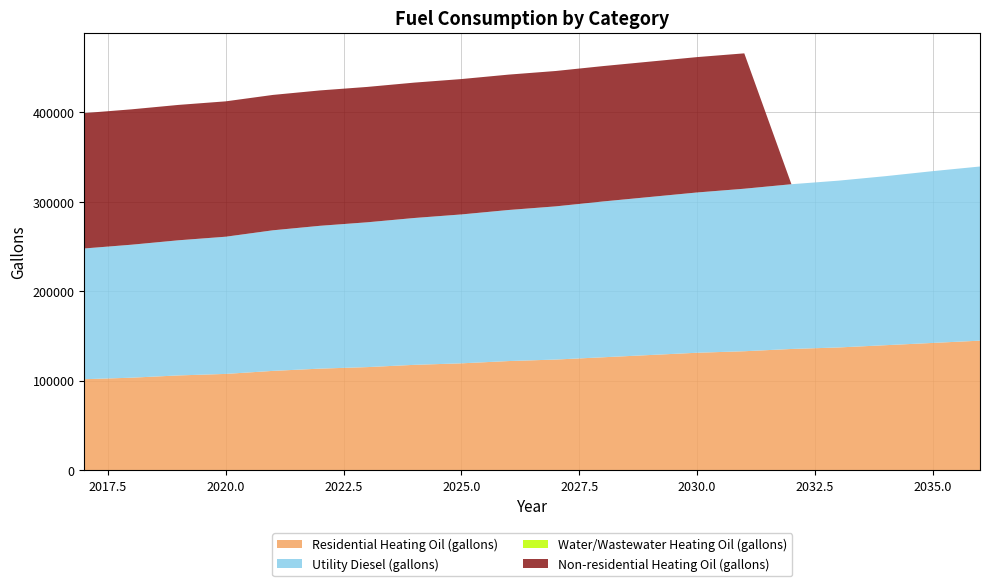

Reading right to left, list all the values displayed in this chart.

Utility Diesel (gallons): 194702.6	192058.0	188984.5	186482.8	184195.5	181693.8	179192.1	176690.5	174188.8	171258.2	168899.5	166469.3	164182.0	161894.8	159679.0	157177.3	153389.0	151101.8	148671.6	146169.9
Residential Heating Oil (gallons): 144710.5	142174.9	139639.3	137103.6	135413.2	132877.6	131187.2	128651.6	126116.0	123580.4	121889.9	119354.3	117663.9	115128.3	113437.9	110902.3	107521.4	105831.0	103295.4	101605.0
Water/Wastewater Heating Oil (gallons): 0.0	0.0	0.0	0.0	0.0	0.0	0.0	0.0	0.0	0.0	0.0	0.0	0.0	0.0	0.0	0.0	0.0	0.0	0.0	0.0
Non-residential Heating Oil (gallons): 0.0	0.0	0.0	0.0	0.0	151345.7	151345.7	151345.7	151345.7	151345.7	151345.7	151345.7	151345.7	151345.7	151345.7	151345.7	151345.7	151345.7	151345.7	151345.7